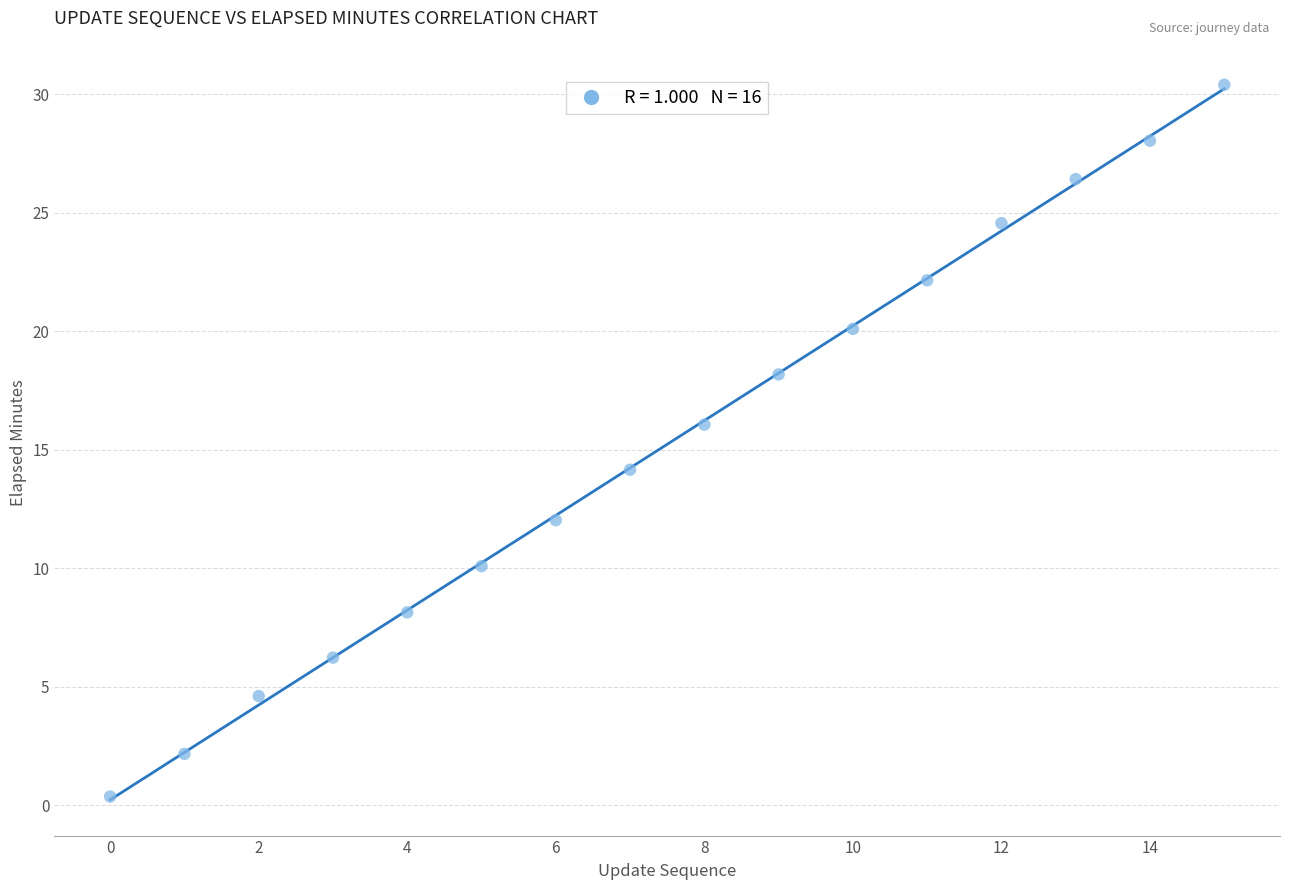

What is the range of Y values (max minus min)?

30.0